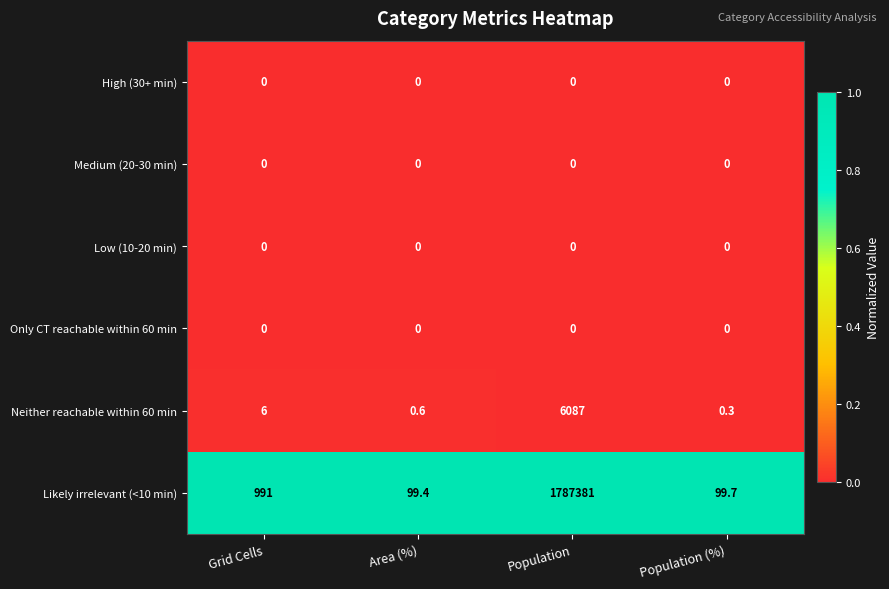

Count the number of categories in the chart.

4